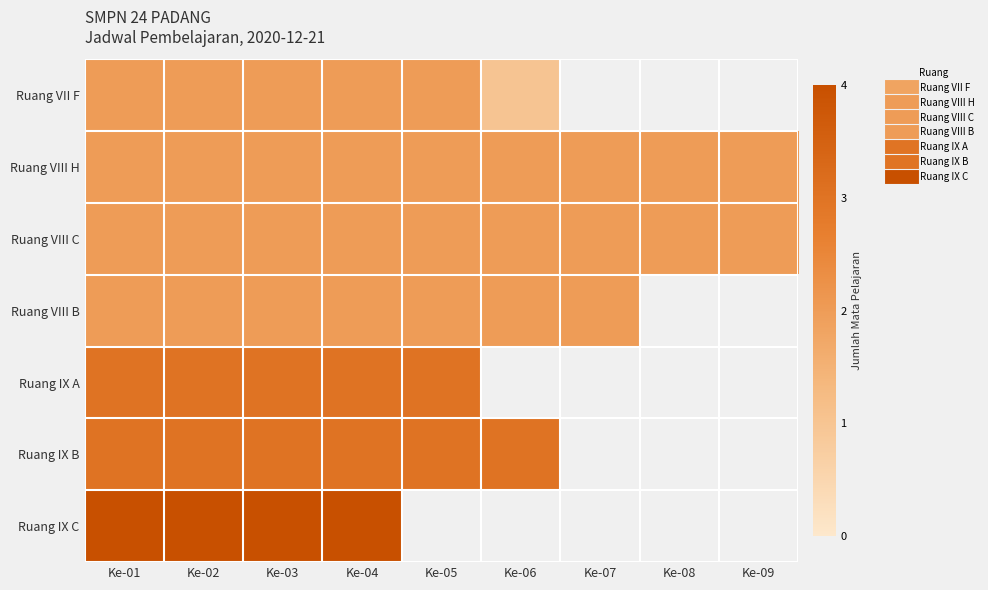

List the series in order of their peak value, lowest first.

Ruang VII F, Ruang VIII H, Ruang VIII C, Ruang VIII B, Ruang IX A, Ruang IX B, Ruang IX C